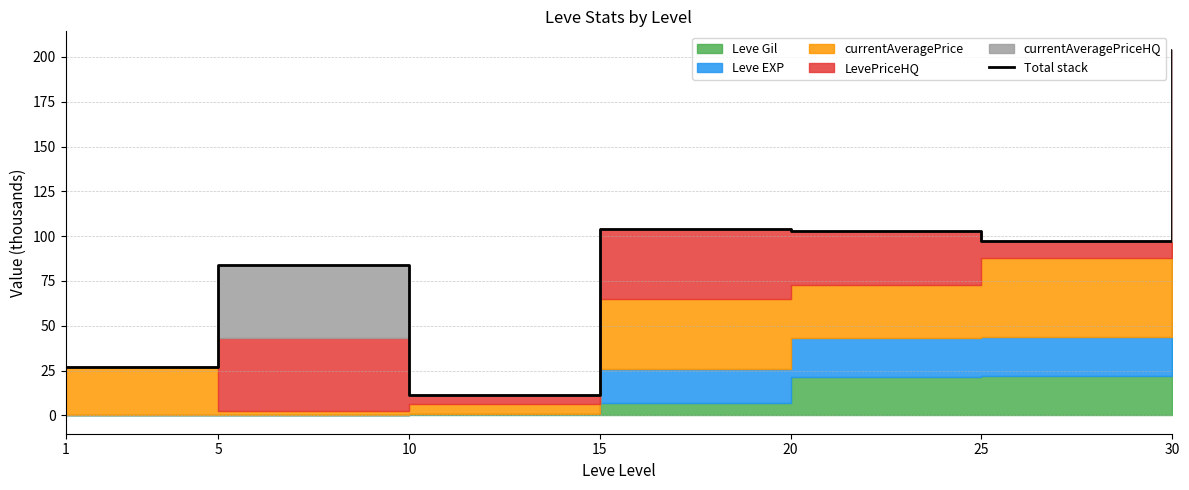

What is the sum of all values?

631.2